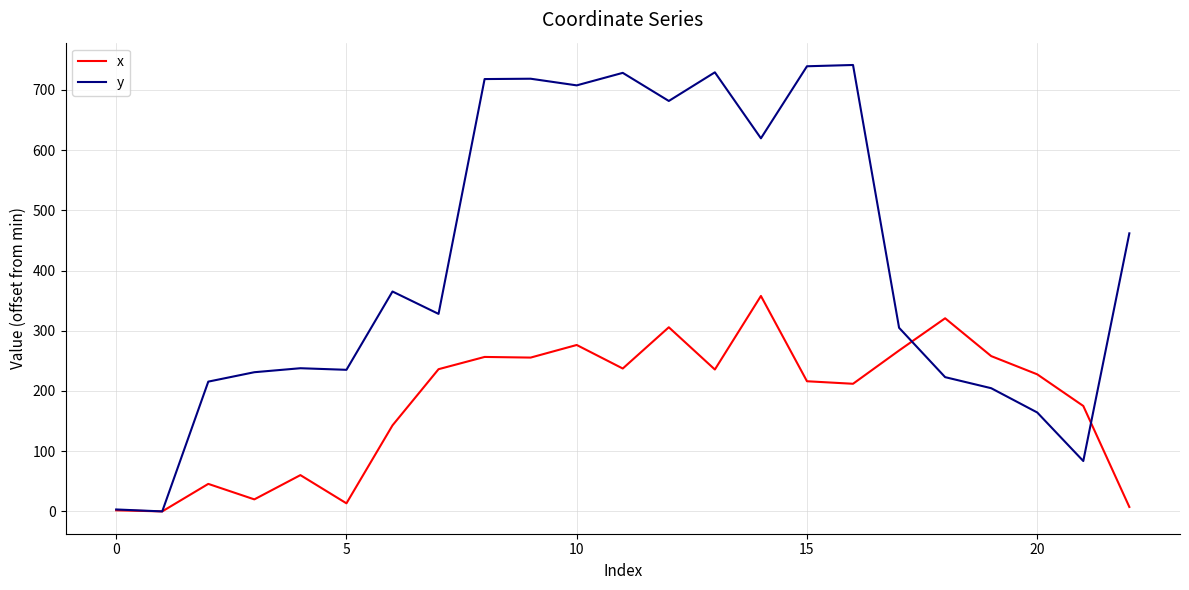

Which series has the largest range (max minus min)?

y